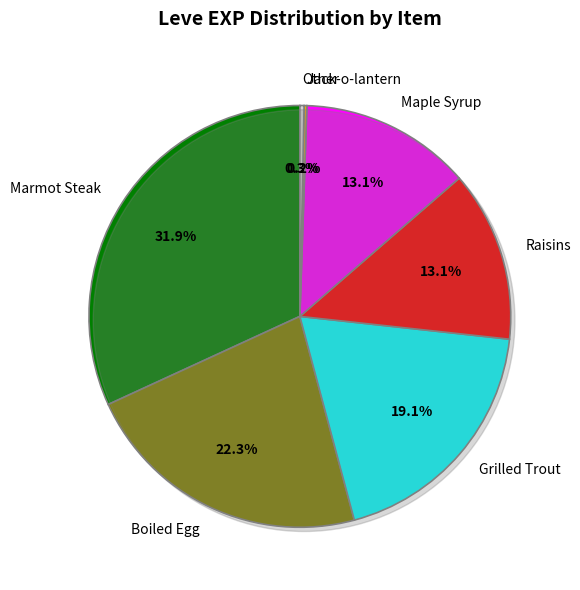

Is there any slice that represents more than half of the pie?

No